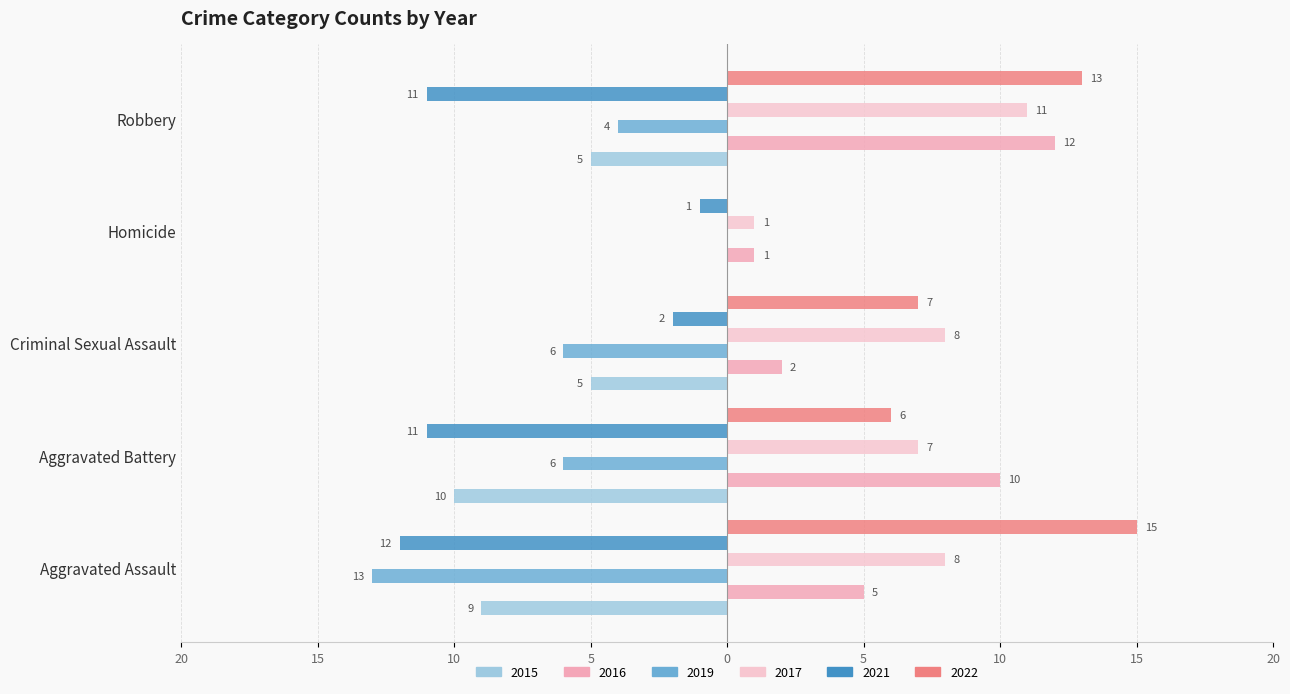

What are all the series names shown in the legend?

2015, 2016, 2019, 2017, 2021, 2022